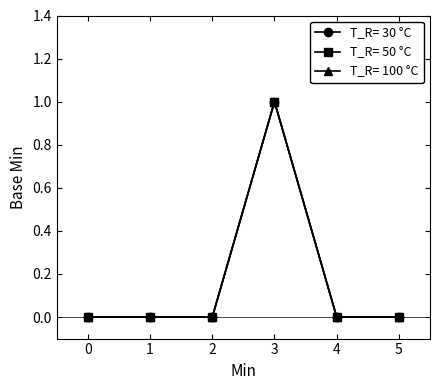

Which series has the largest total across all categories?

T_R= 100 °C